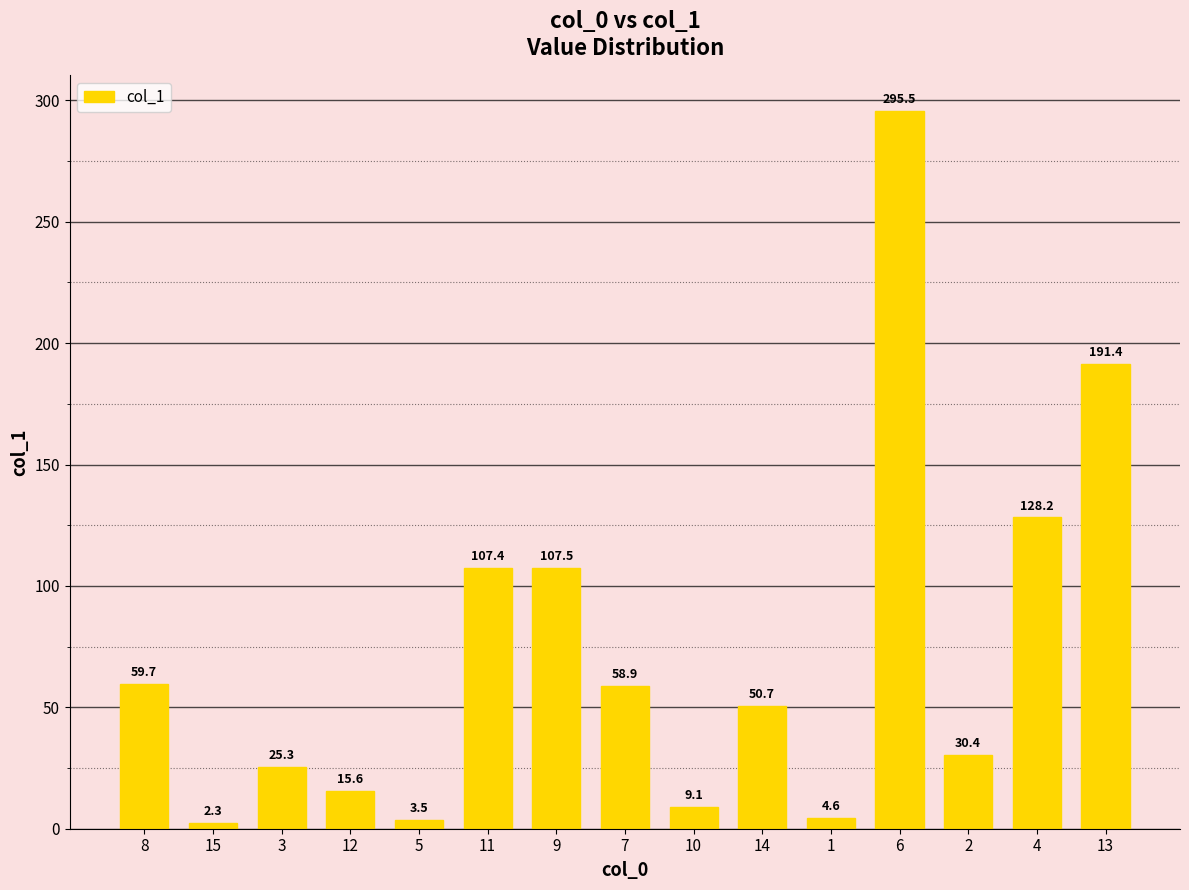

What is the smallest value displayed?

2.3